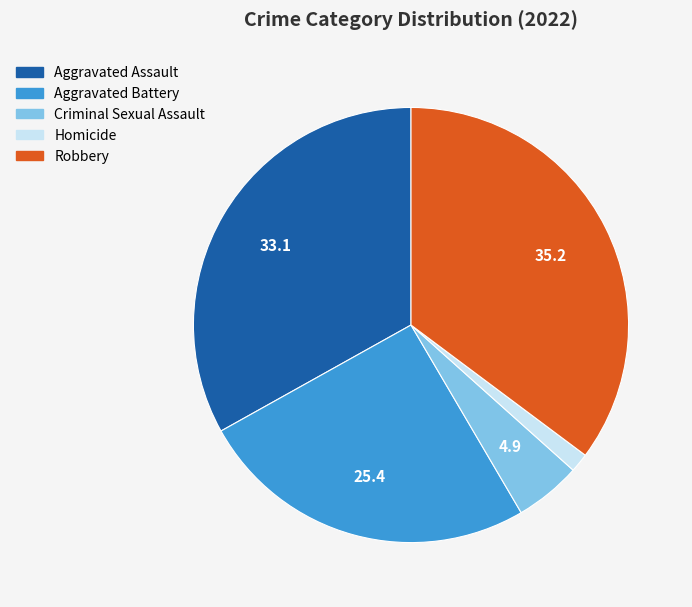

Does any single category account for the majority?

No